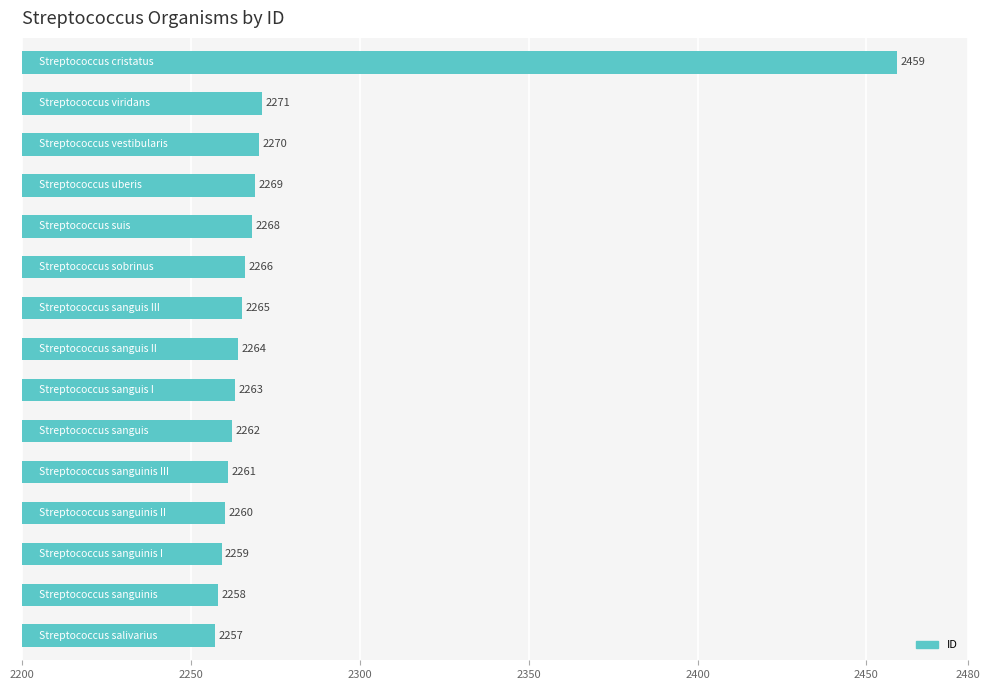

What is the value of the 12th bar from the top?

2260